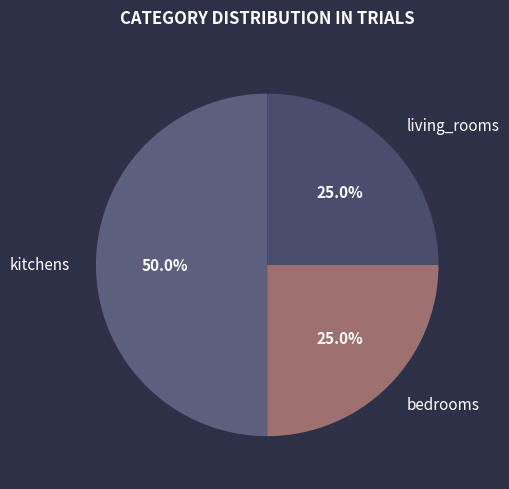

Does living_rooms represent more than half of the total?

No